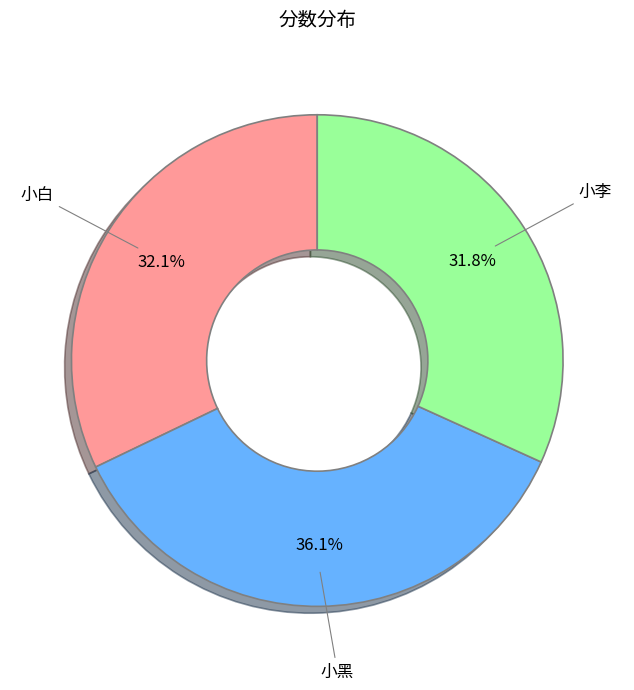

True or false: 小李 accounts for 18% of the total.

False